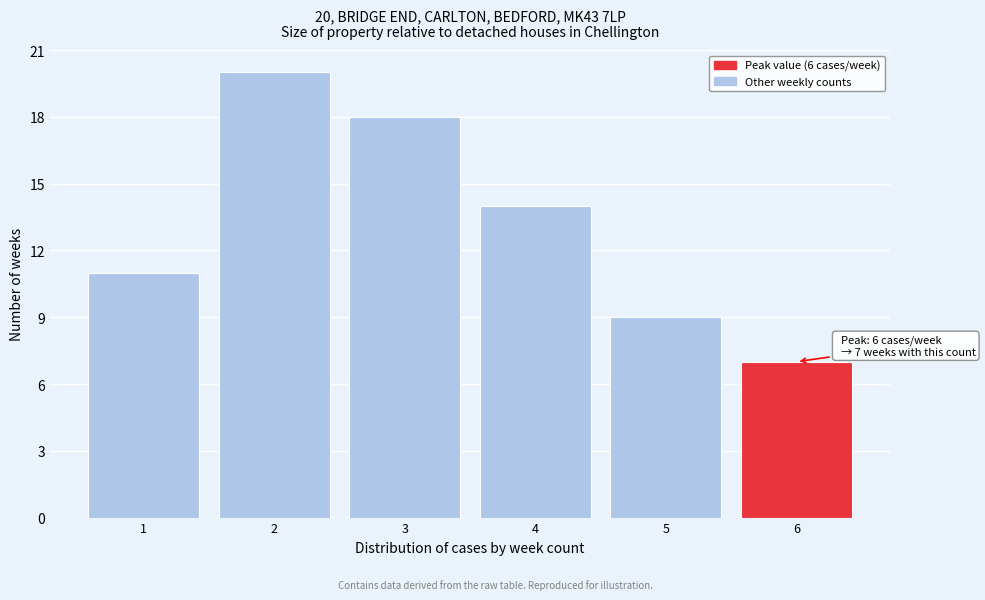

Reading left to right, list all the values displayed in this chart.

11	20	18	14	9	7